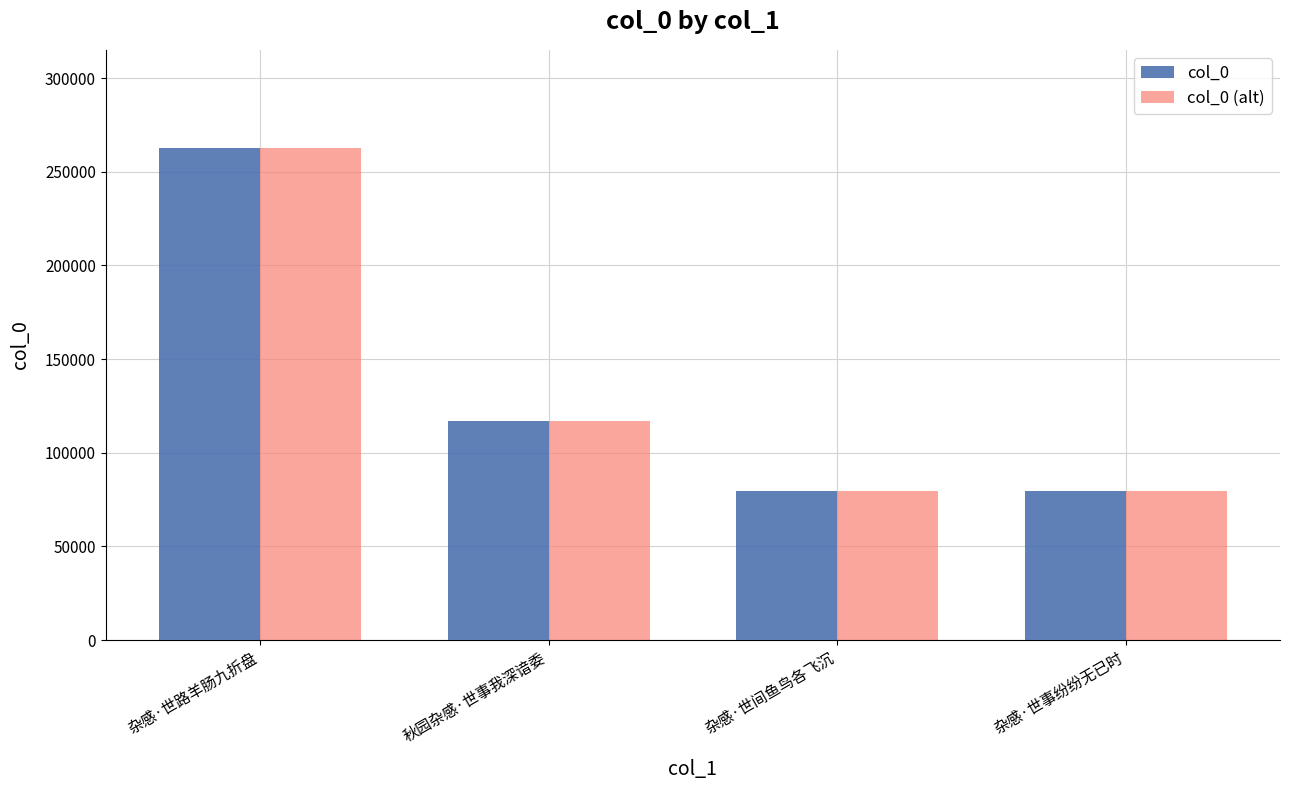

How many bars are there in each group?

2